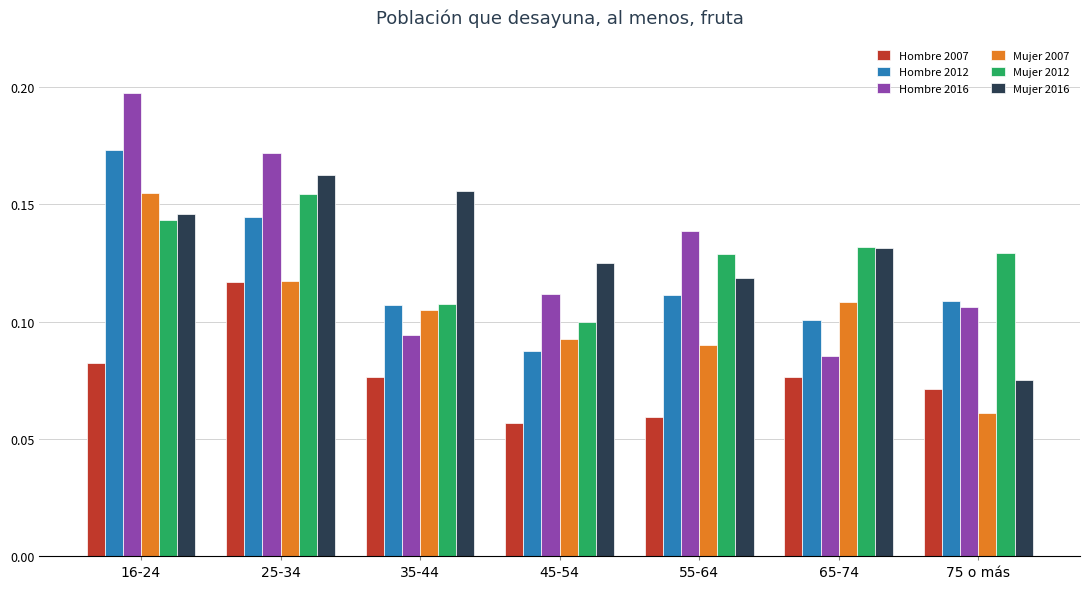

Which label corresponds to the smallest value in the chart?

45-54